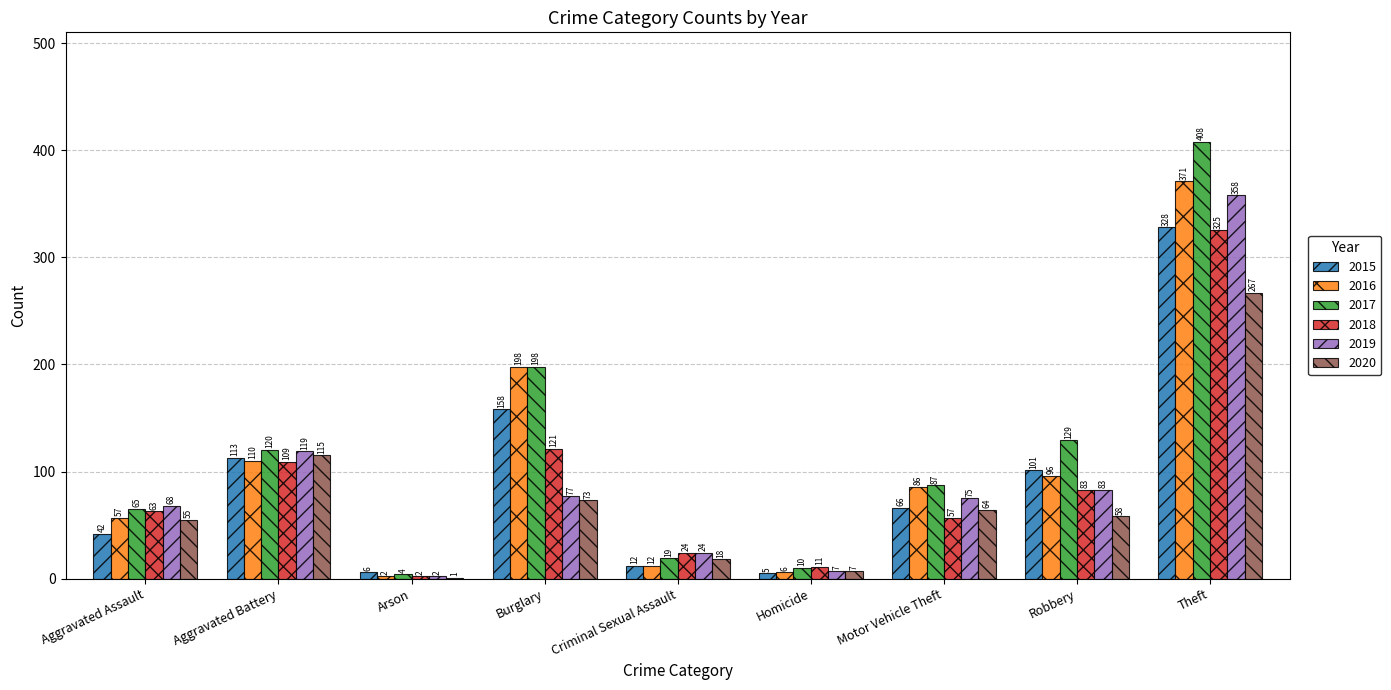

What are all the series names shown in the legend?

2015, 2016, 2017, 2018, 2019, 2020